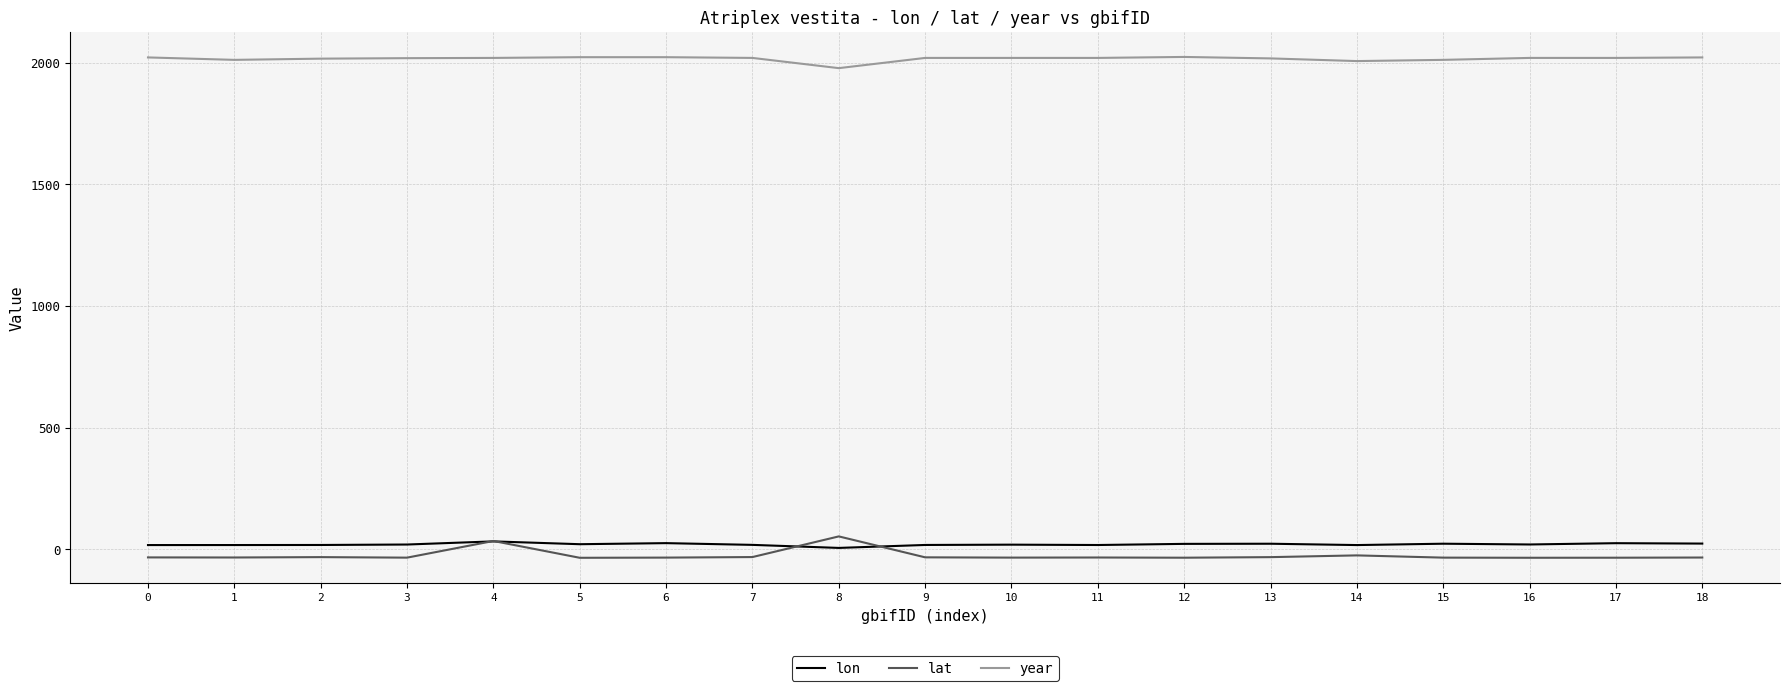

Is it true that lon equals 20.1 at 3?

True